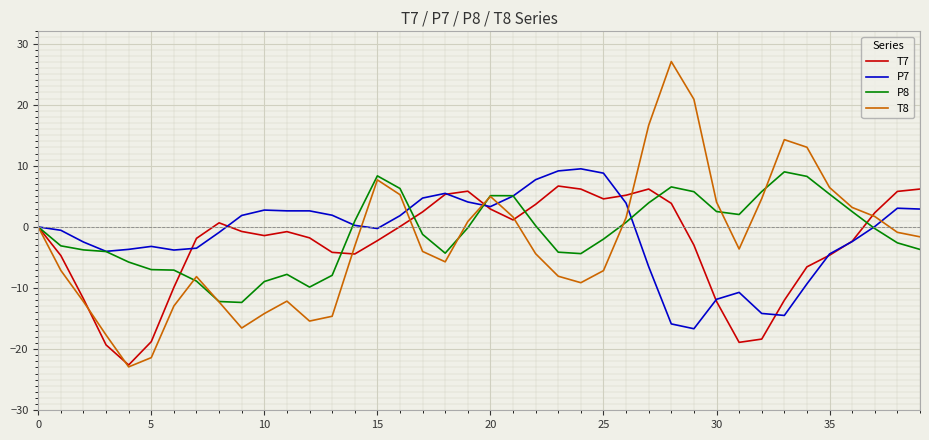

Count the number of data series in this chart.

4